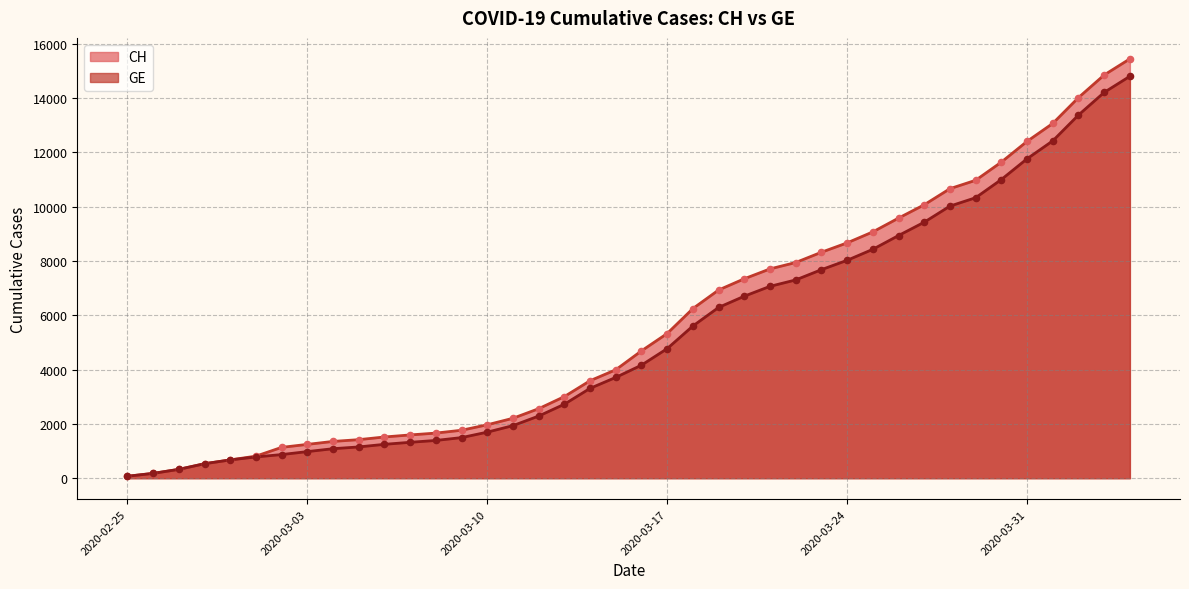

Which series has the largest total across all categories?

CH